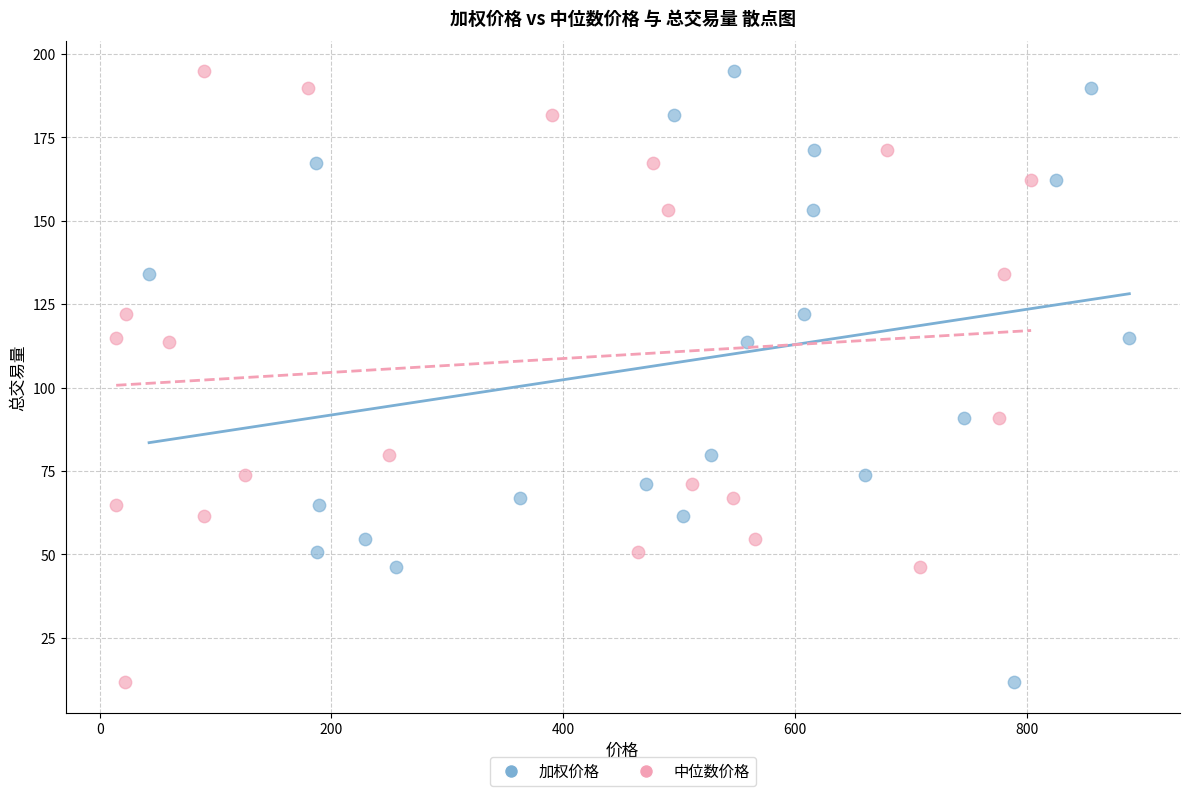

What are all the series names shown in the legend?

加权价格, 中位数价格